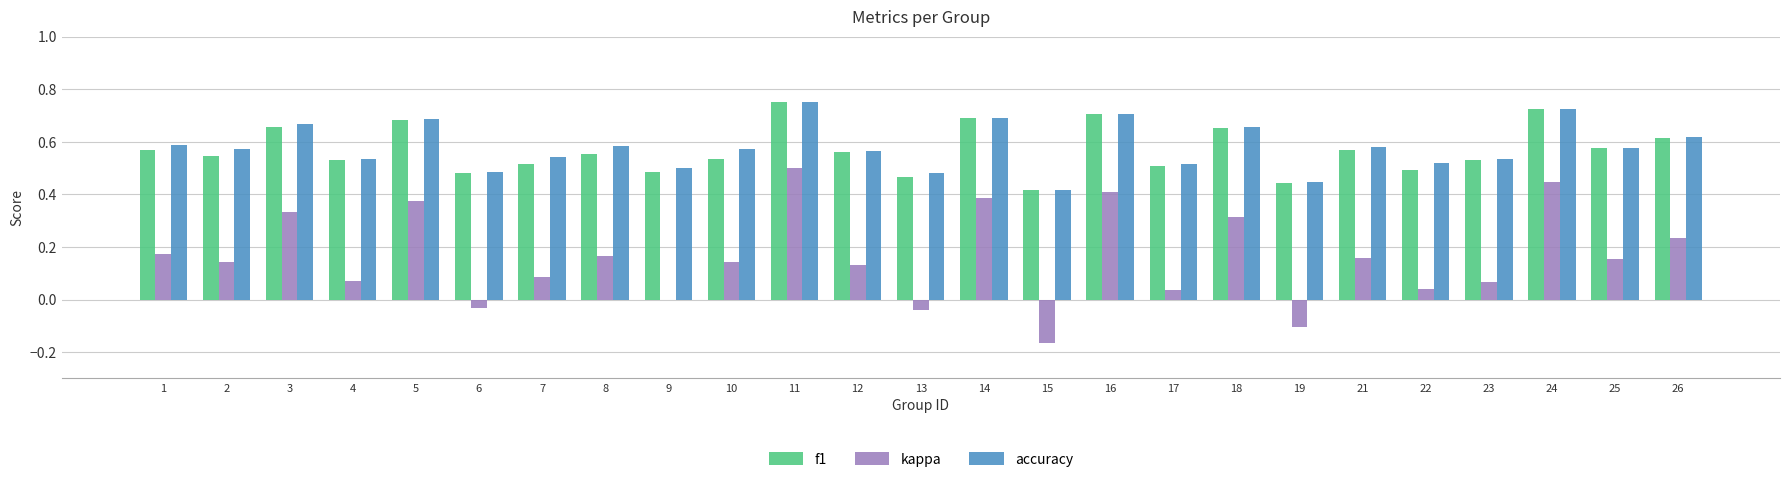

Which series changed the most between 13 and 26?

kappa